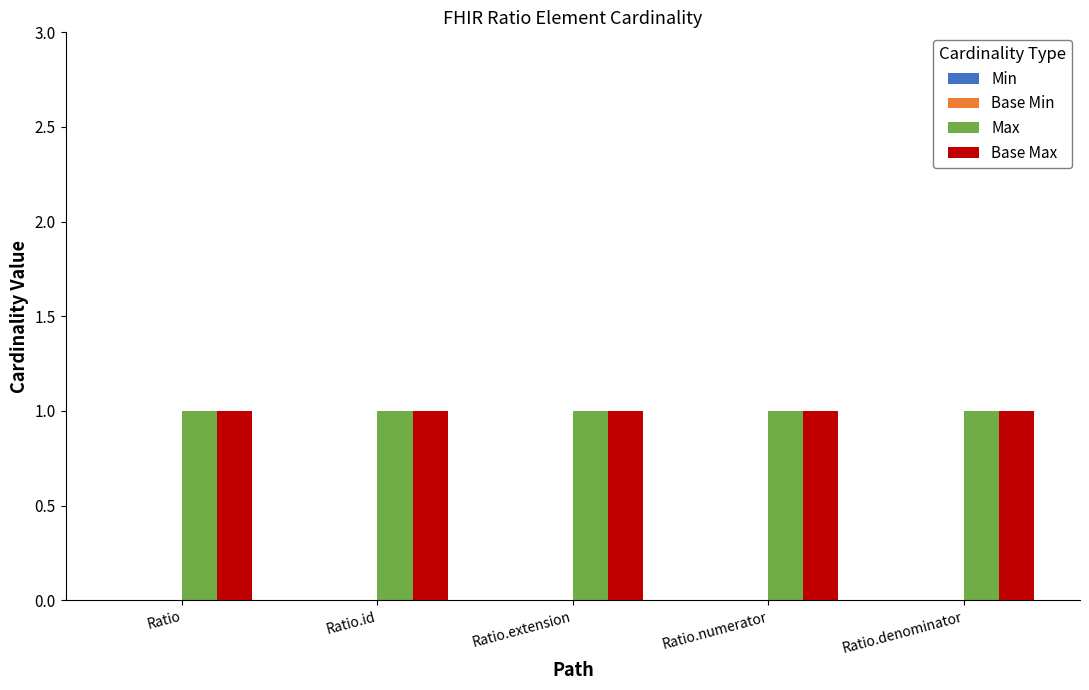

Which category has the lowest value across all series?

Ratio